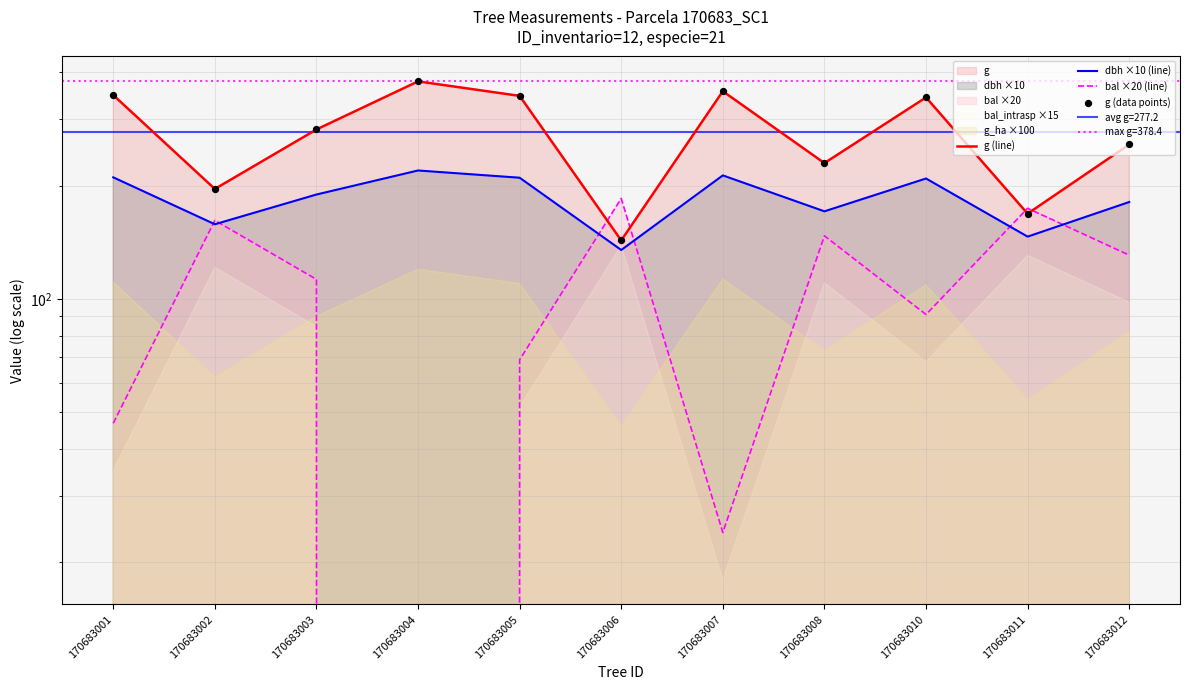

What is the total value across all series at 170683006?

606.3